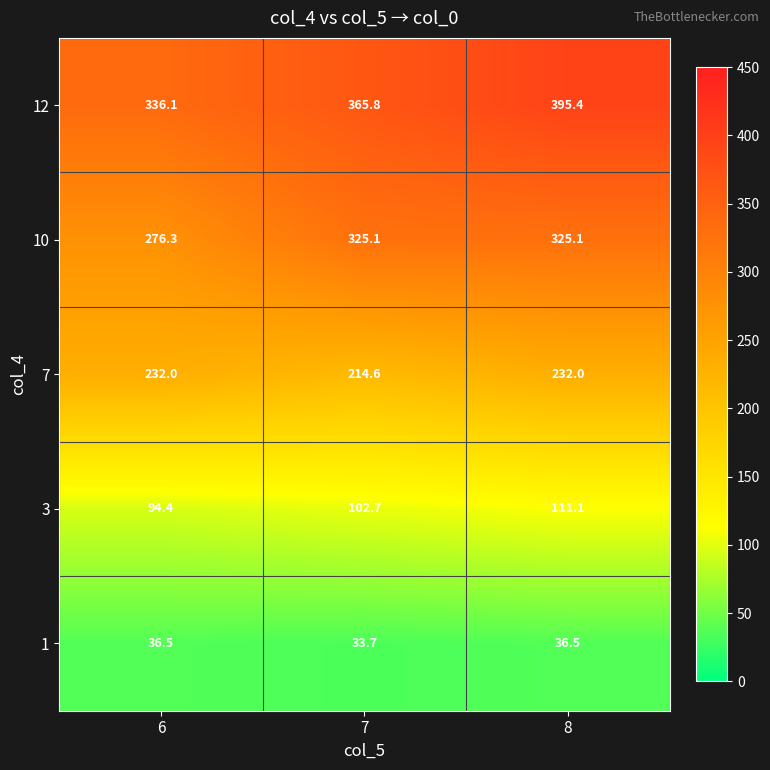

List the series in order of their peak value, lowest first.

1, 3, 7, 10, 12